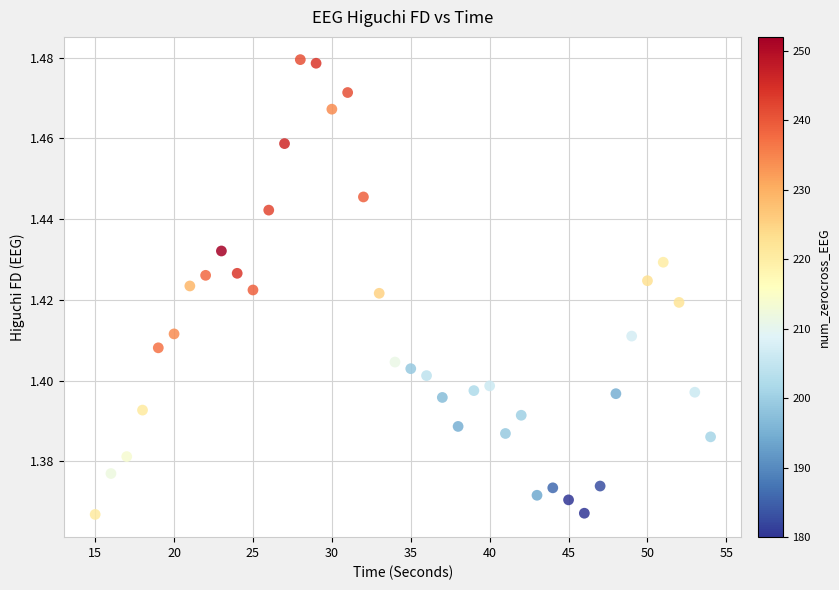

What is the range of X values (max minus min)?

39.0